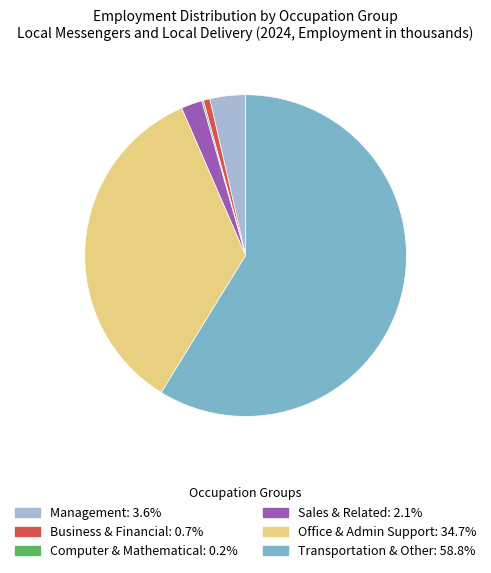

Does any single category account for the majority?

Yes